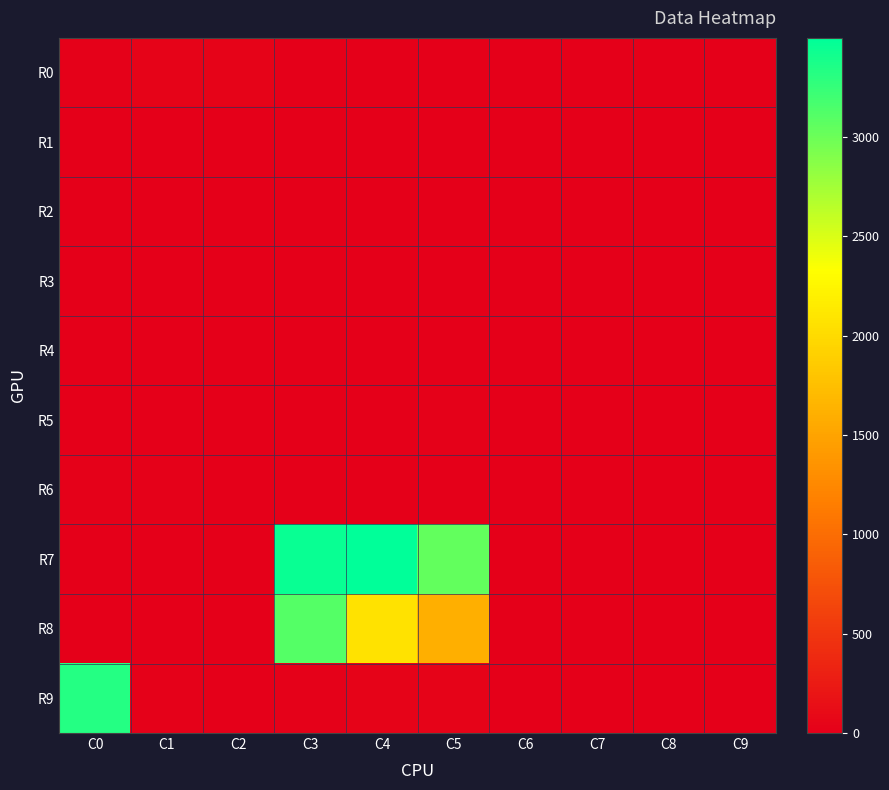

Reading left to right, list all the values displayed in this chart.

R0: C0=14	C1=32	C2=34	C3=3	C4=6	C5=5	C6=0	C7=0	C8=0	C9=0
R1: C0=0	C1=0	C2=2	C3=0	C4=0	C5=13	C6=0	C7=0	C8=0	C9=0
R2: C0=0	C1=2	C2=9	C3=0	C4=0	C5=9	C6=0	C7=0	C8=0	C9=0
R3: C0=0	C1=2	C2=0	C3=0	C4=2	C5=1	C6=6	C7=6	C8=0	C9=0
R4: C0=5	C1=5	C2=4	C3=0	C4=1	C5=1	C6=0	C7=0	C8=0	C9=1
R5: C0=0	C1=0	C2=0	C3=0	C4=11	C5=16	C6=5	C7=0	C8=0	C9=0
R6: C0=14	C1=16	C2=0	C3=0	C4=0	C5=10	C6=0	C7=0	C8=0	C9=0
R7: C0=0	C1=3	C2=8	C3=3449	C4=3498	C5=3044	C6=5	C7=2	C8=0	C9=0
R8: C0=0	C1=0	C2=0	C3=3114	C4=2072	C5=1609	C6=0	C7=0	C8=3	C9=13
R9: C0=3326	C1=14	C2=8	C3=23	C4=30	C5=30	C6=0	C7=0	C8=0	C9=0